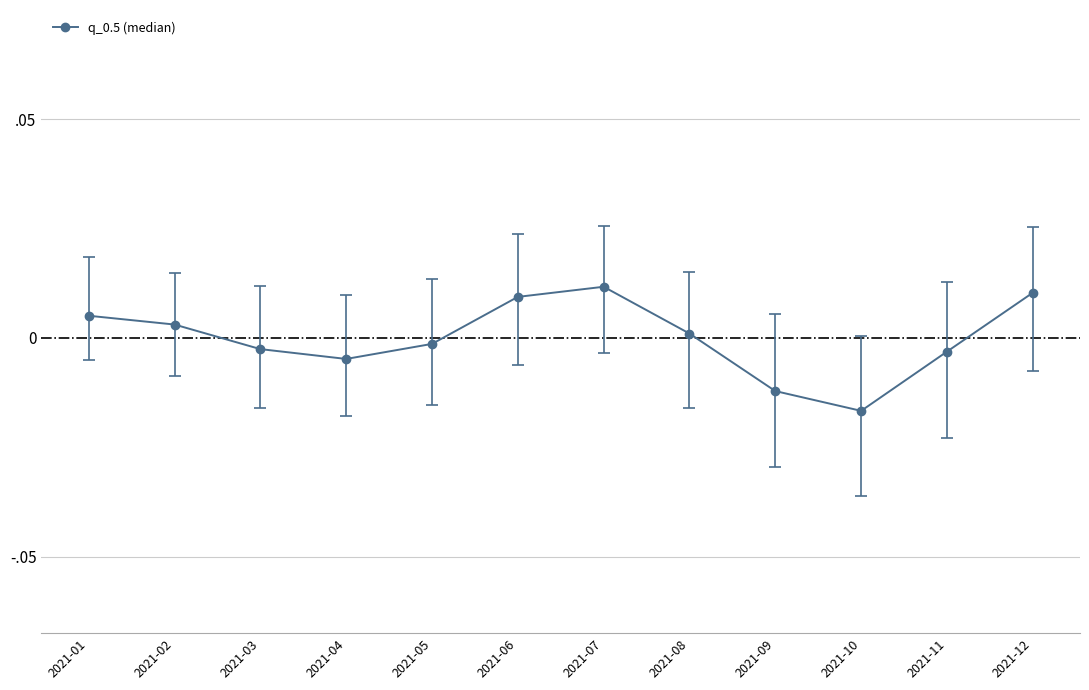

Reading left to right, transcribe all the data shown in this chart.

2021-01=1.6	2021-02=1.0	2021-03=-0.8	2021-04=-1.5	2021-05=-0.4	2021-06=3.0	2021-07=3.7	2021-08=0.3	2021-09=-3.9	2021-10=-5.3	2021-11=-1.0	2021-12=3.3